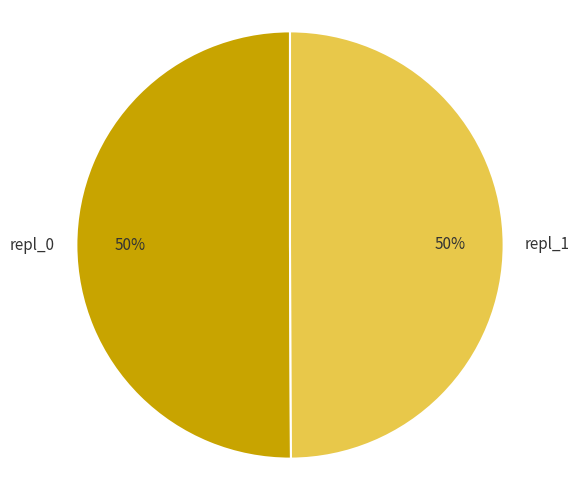

Approximately how many times larger is the value at repl_0 compared to repl_1?

1.0